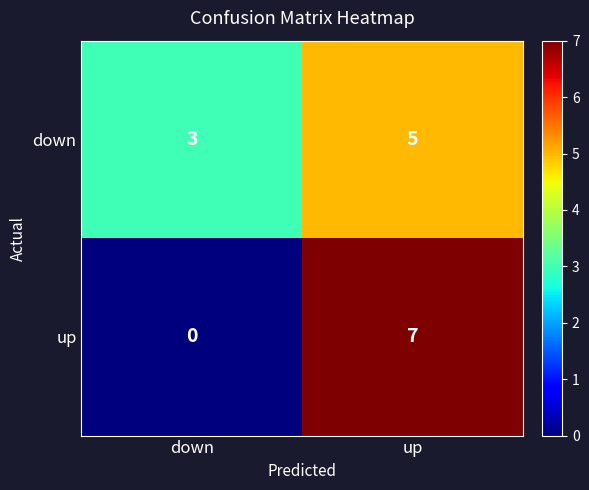

Where is down nearest to the value 4?

down